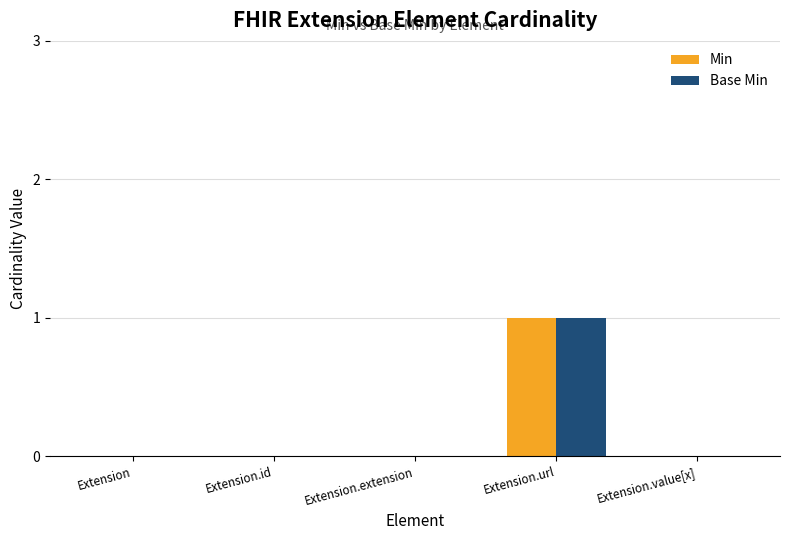

Is the value of Min at Extension greater than the value of Base Min at Extension.url?

No